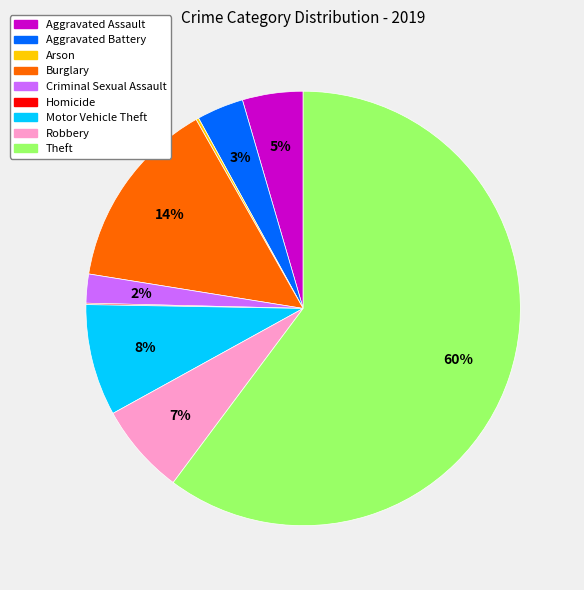

To the nearest percent, what is the difference between the Burglary and Robbery slice percentages?

7%